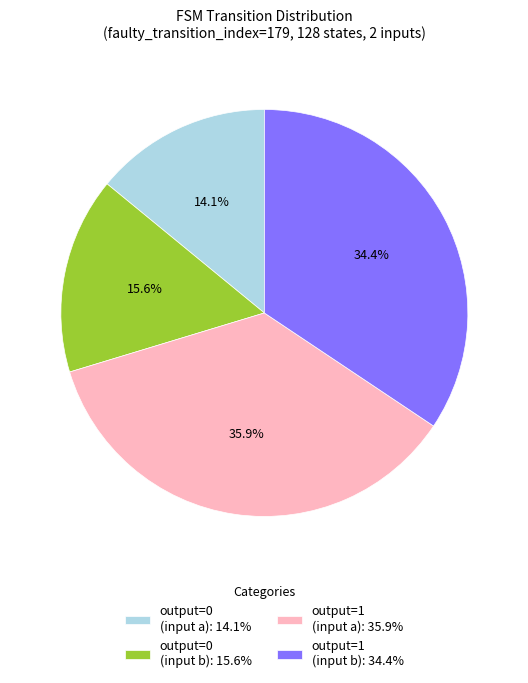

Do output=0 (input a): 14.1% and output=0 (input b): 15.6% together represent more than half of the pie?

No